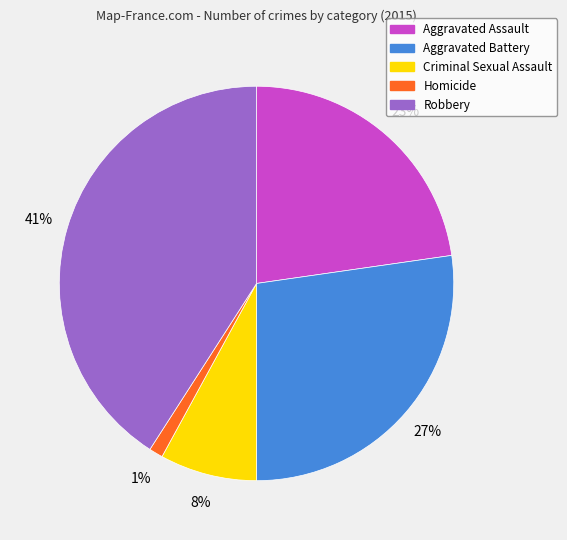

To the nearest percent, what percentage of the pie is Aggravated Battery?

27%